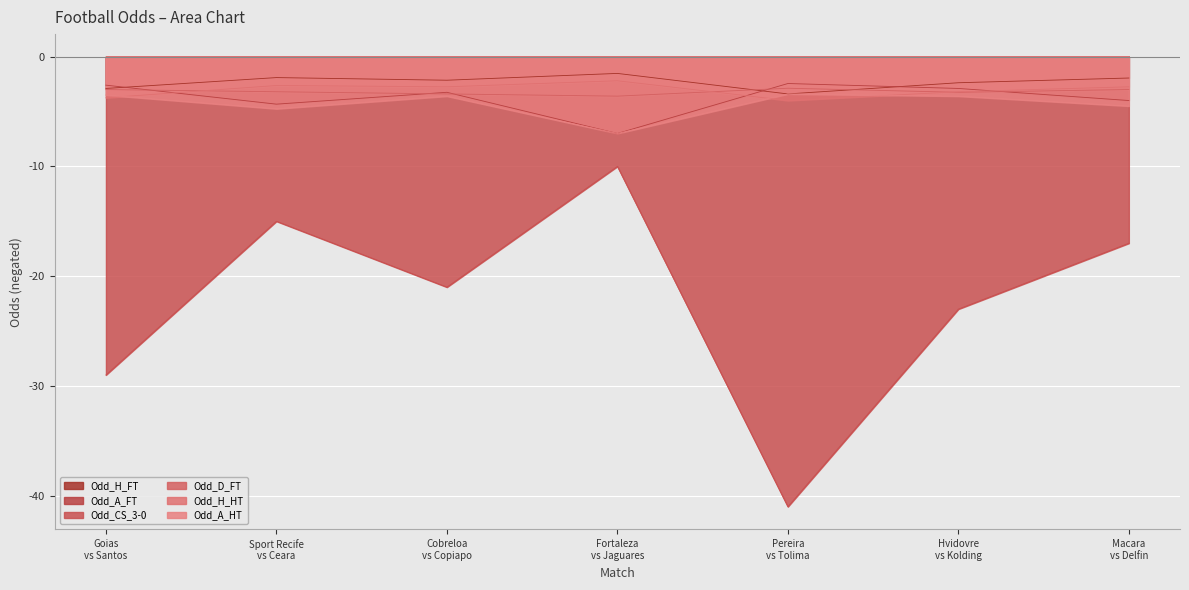

Which series has the largest total across all categories?

Odd_H_FT